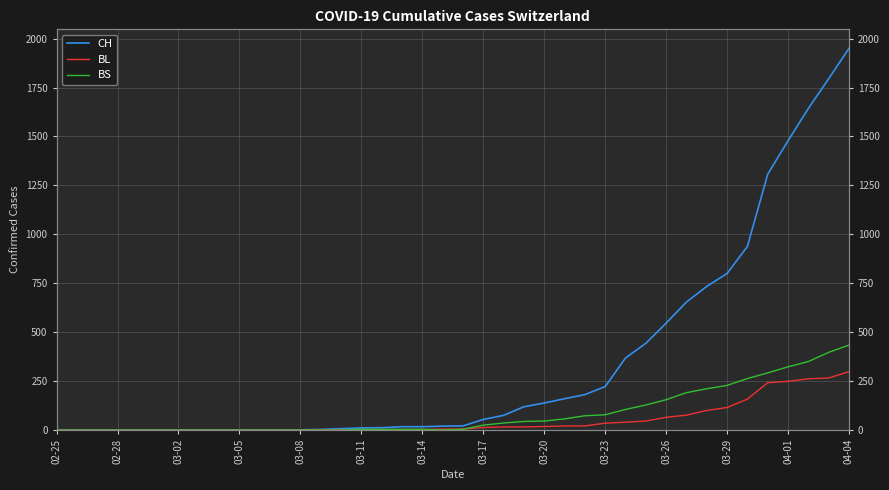

True or false: BS has more than 0 points higher than both neighbors.

False